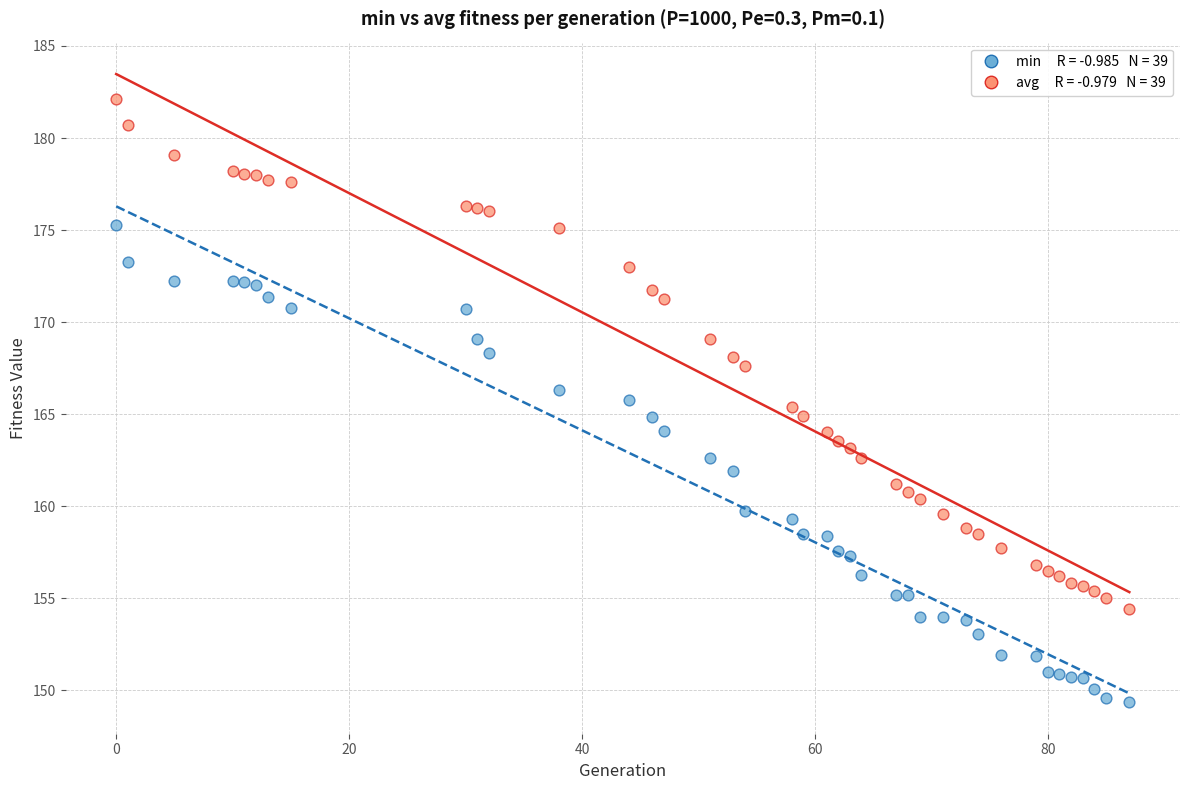

Across all data points, what is the range of Y values (max minus min)?

32.8